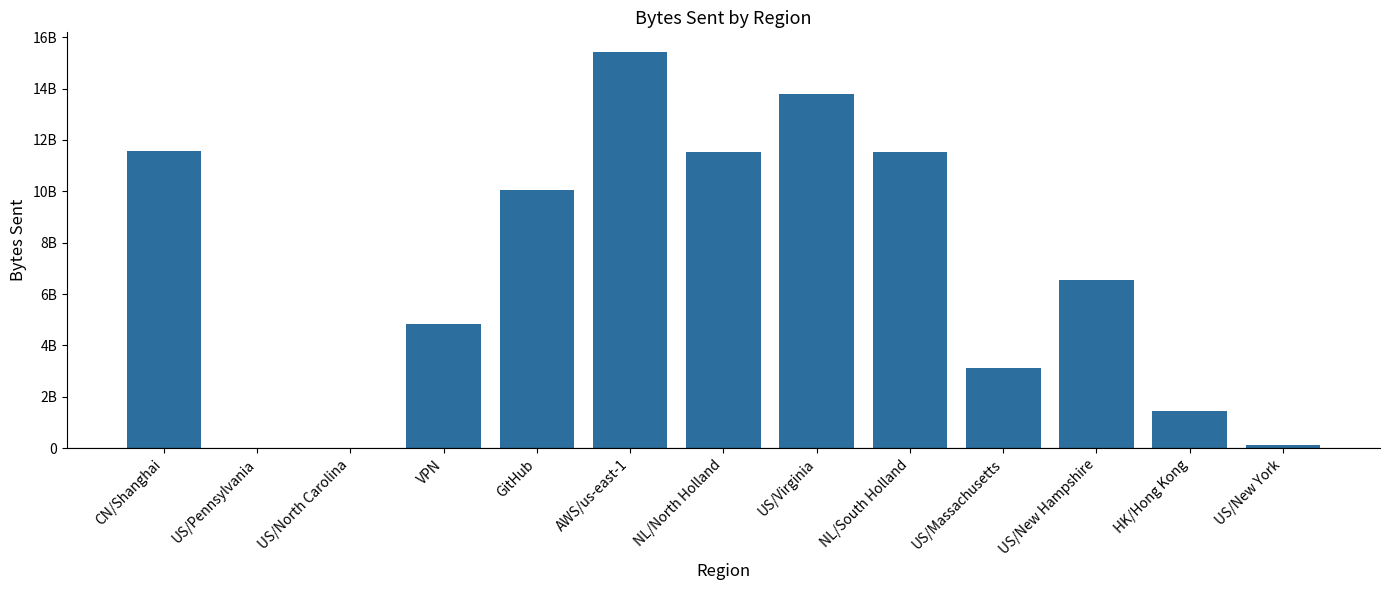

What is the sum of all values?

90041599244